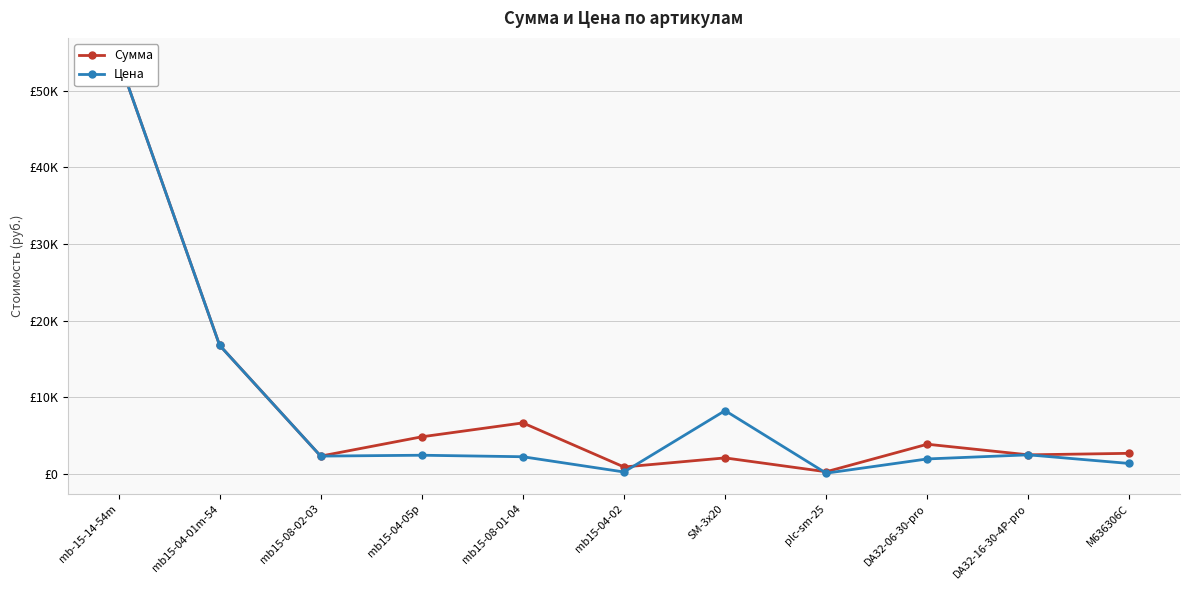

Rank the categories by Цена value from lowest to highest.

plc-sm-25, mb15-04-02, M636306C, DA32-06-30-pro, mb15-08-01-04, mb15-08-02-03, mb15-04-05p, DA32-16-30-4P-pro, SM-3x20, mb15-04-01m-54, mb-15-14-54m